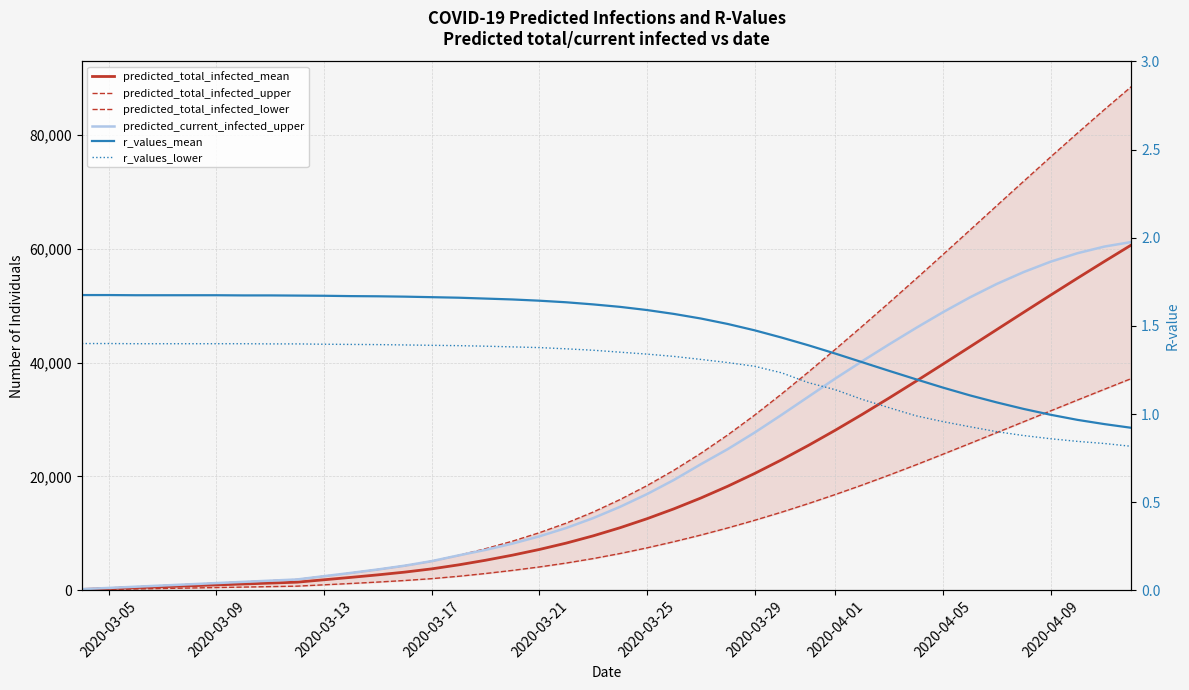

Does the chart have visible grid lines?

Yes